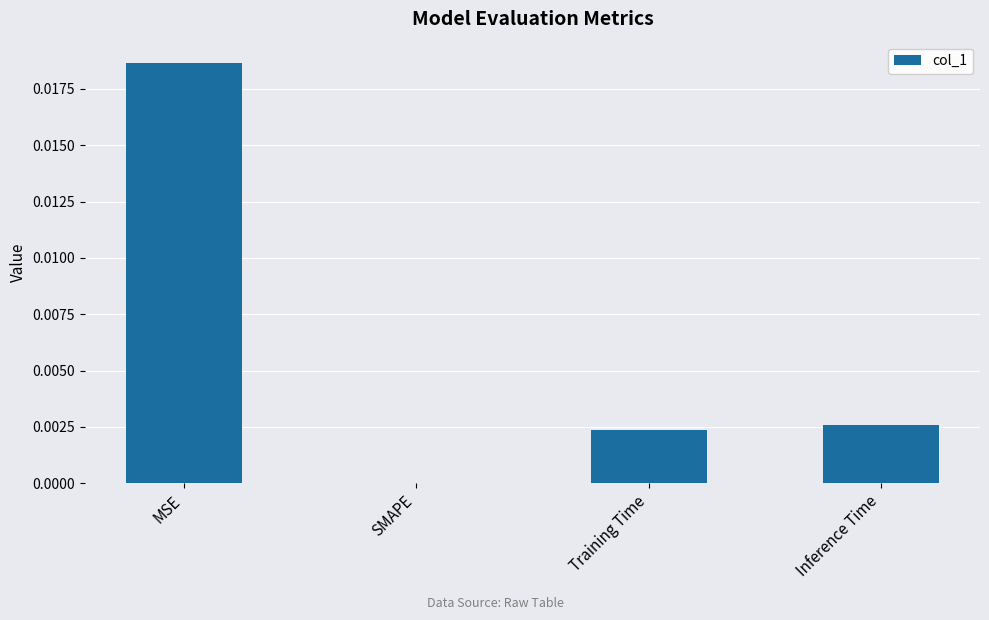

Is it true that the value at Training Time is 0.0?

True